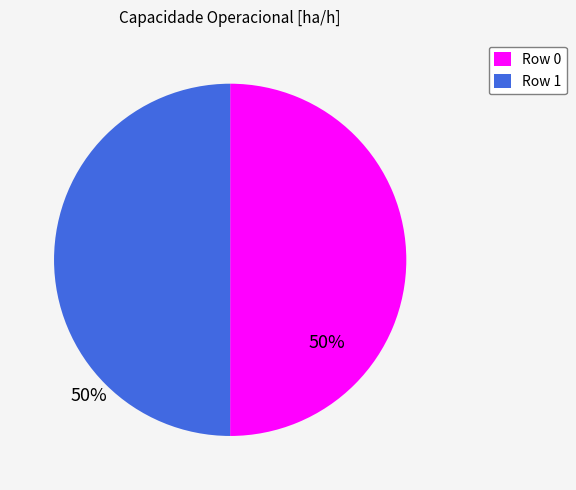

Is it true that Row 0 is 50% of the pie?

True